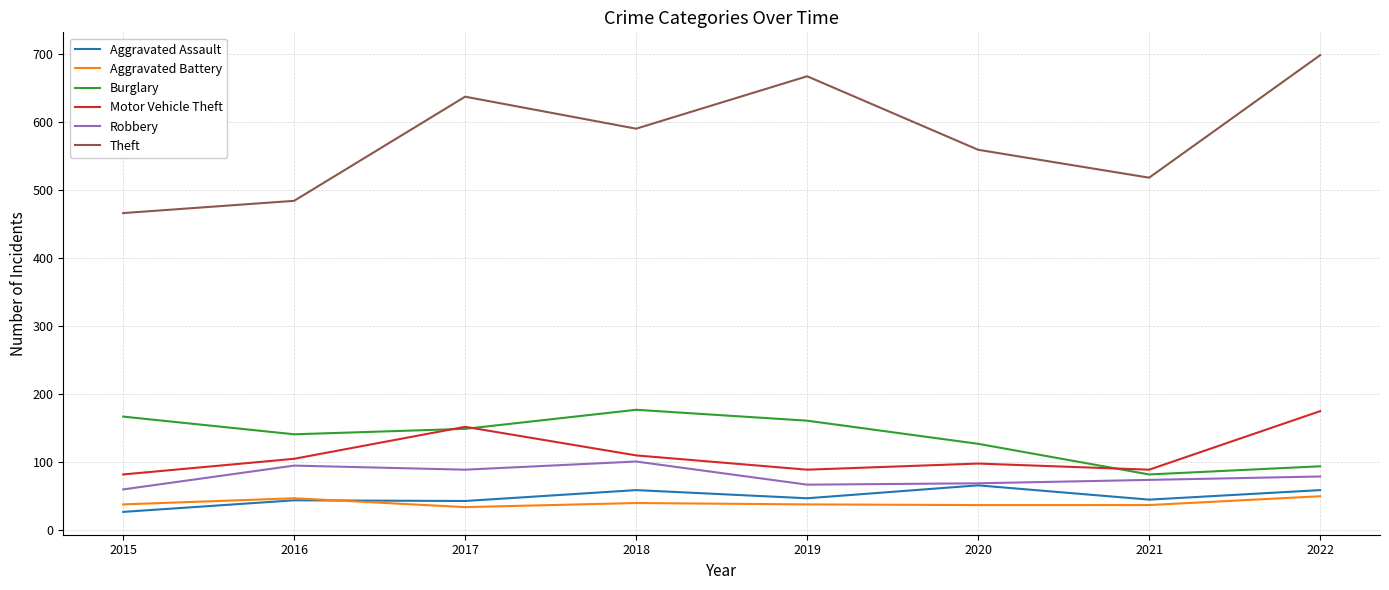

Is the value of Aggravated Battery at 2016 greater than the value of Burglary at 2022?

No